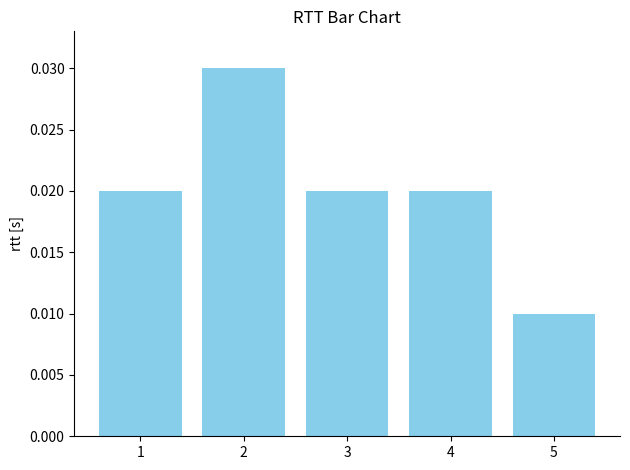

What is the sum of all values?

0.1